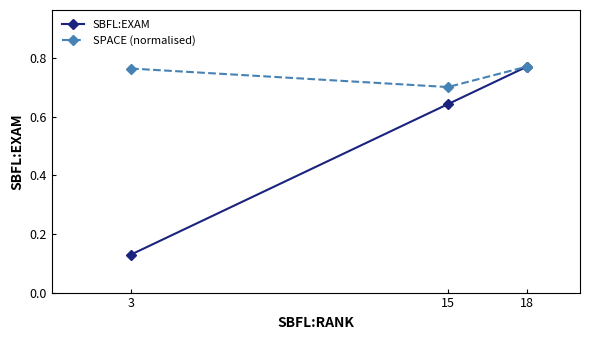

Which series changed the most between 15 and 18?

SBFL:EXAM